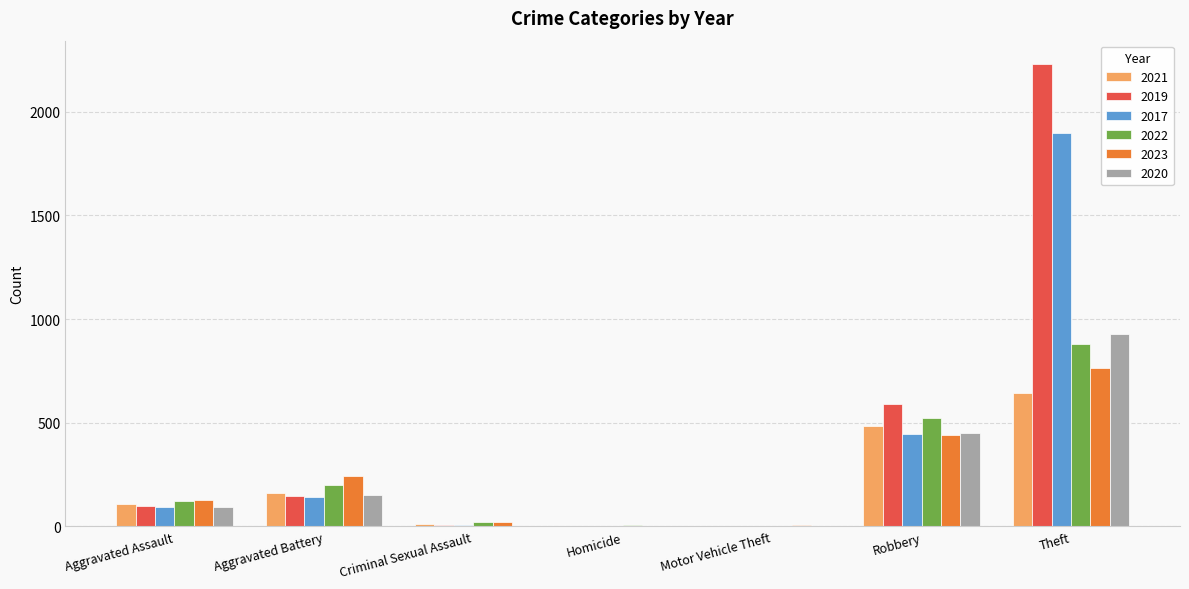

How many groups of bars are there?

7